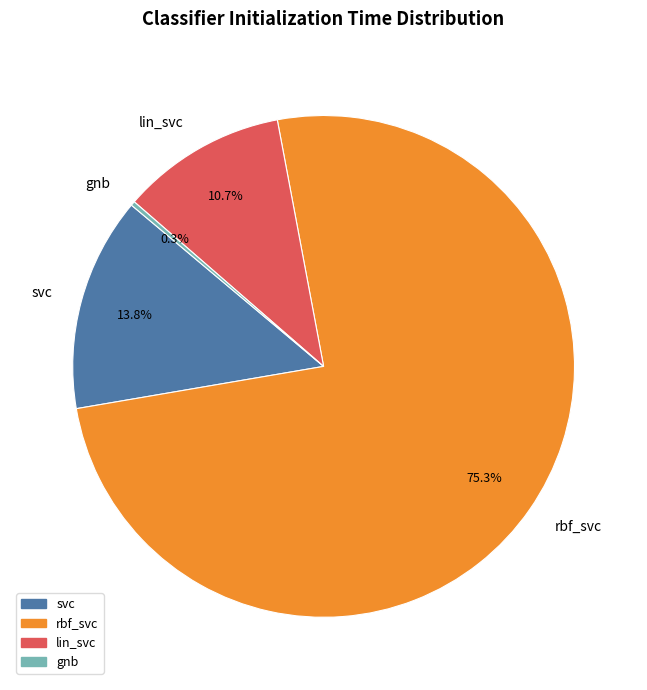

To the nearest percent, what is the difference between the svc and rbf_svc slice percentages?

61%